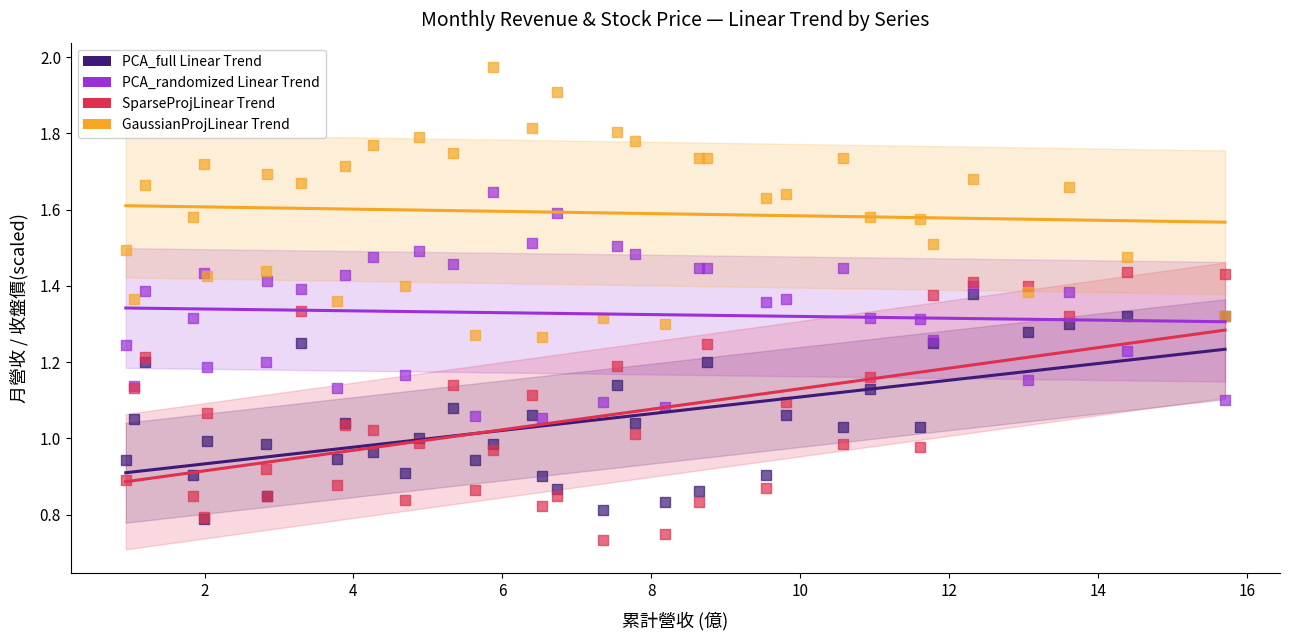

What are all the series names shown in the legend?

PCA_full Linear Trend, PCA_randomized Linear Trend, SparseProjLinear Trend, GaussianProjLinear Trend